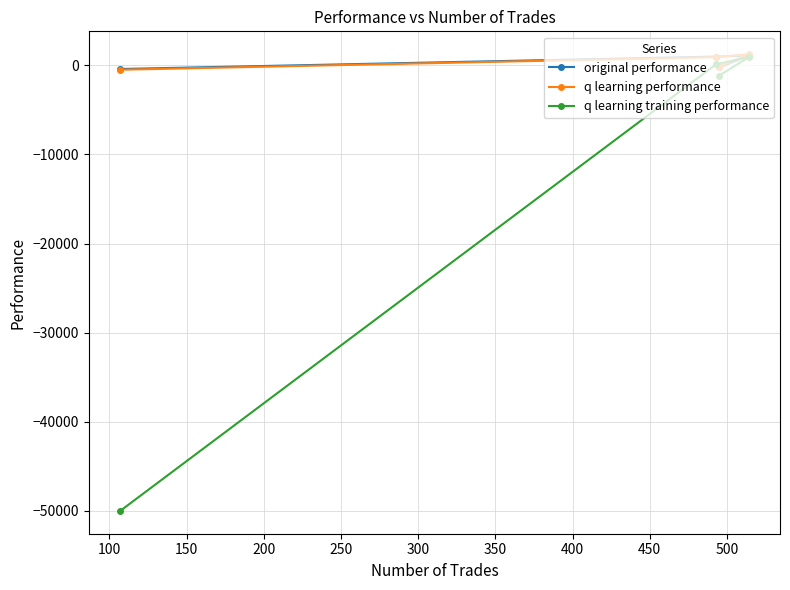

What is the average value of the q learning performance series?

368.9